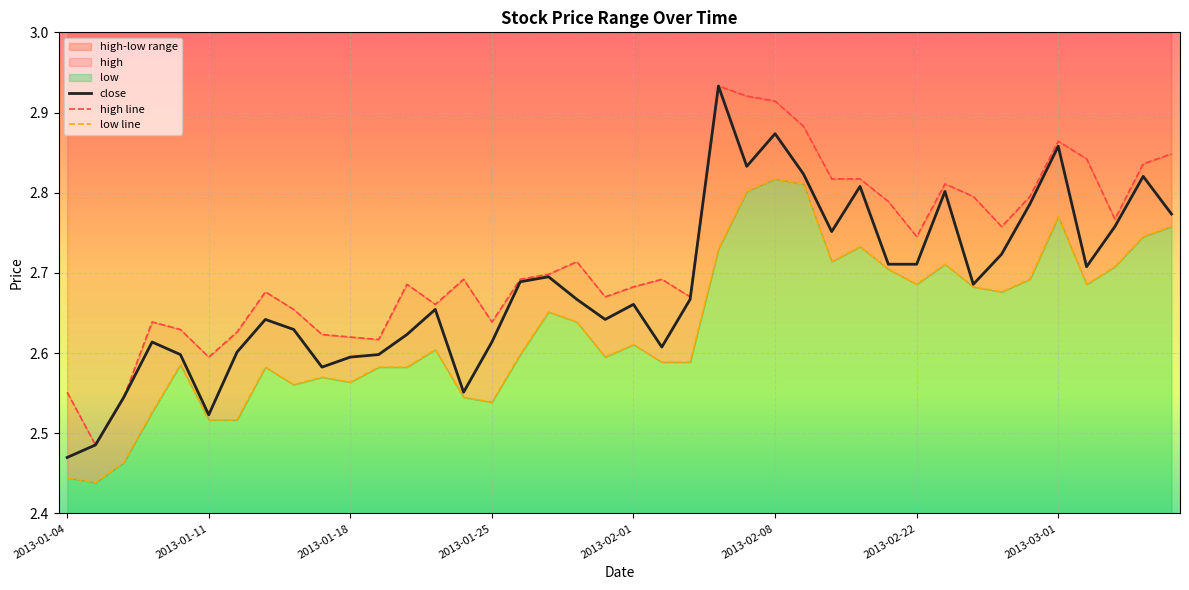

At which label is close closest to 2?

2013-01-04